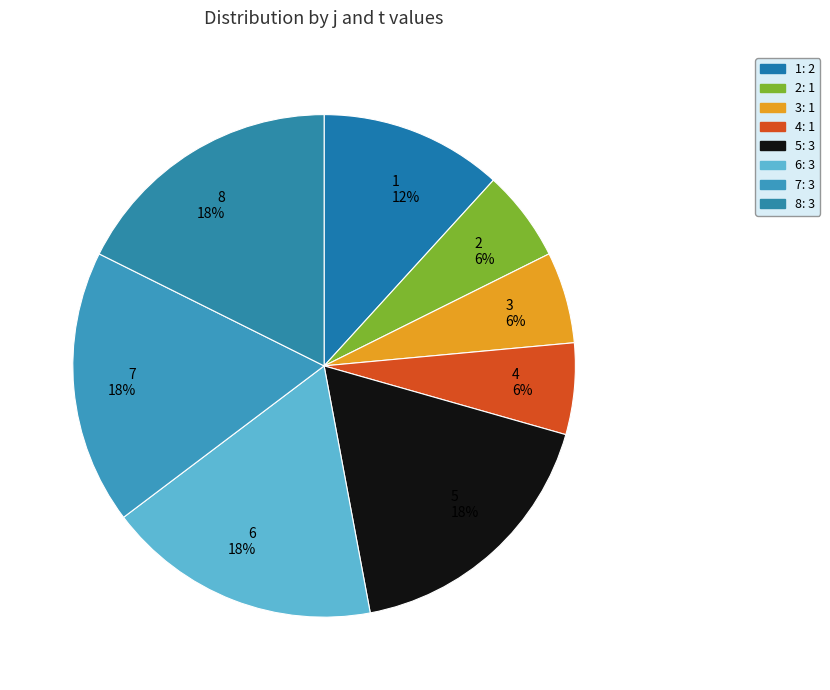

To the nearest percent, what is the difference between the largest and smallest slice percentages?

12%